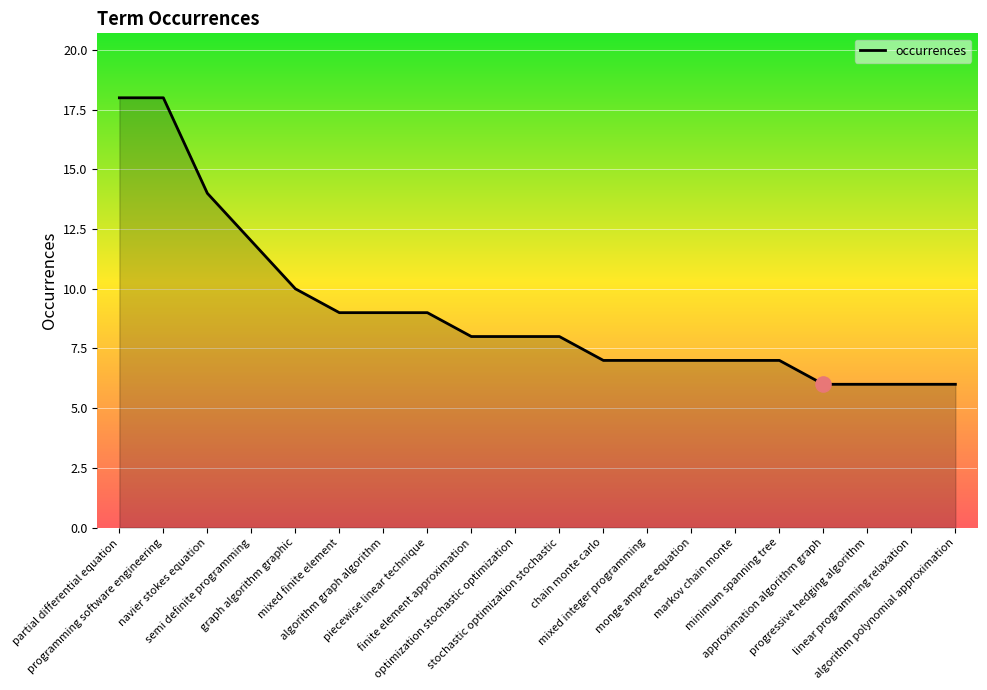

What is the change in value from algorithm graph algorithm to finite element approximation?

-1